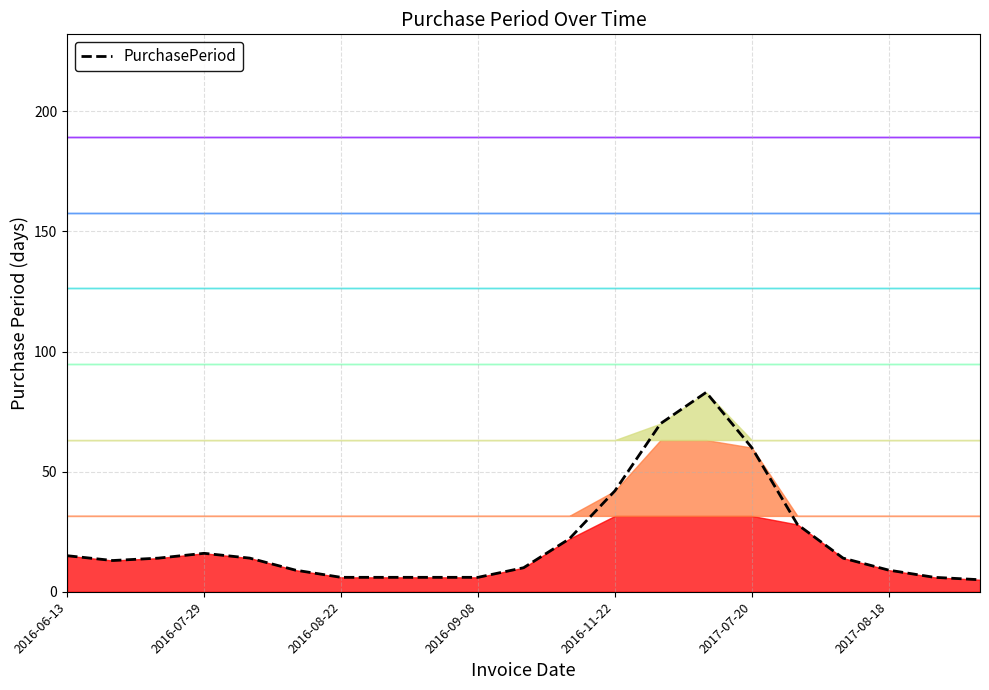

Between 2016-06-13 and 2016-08-22, which is larger?

2016-06-13